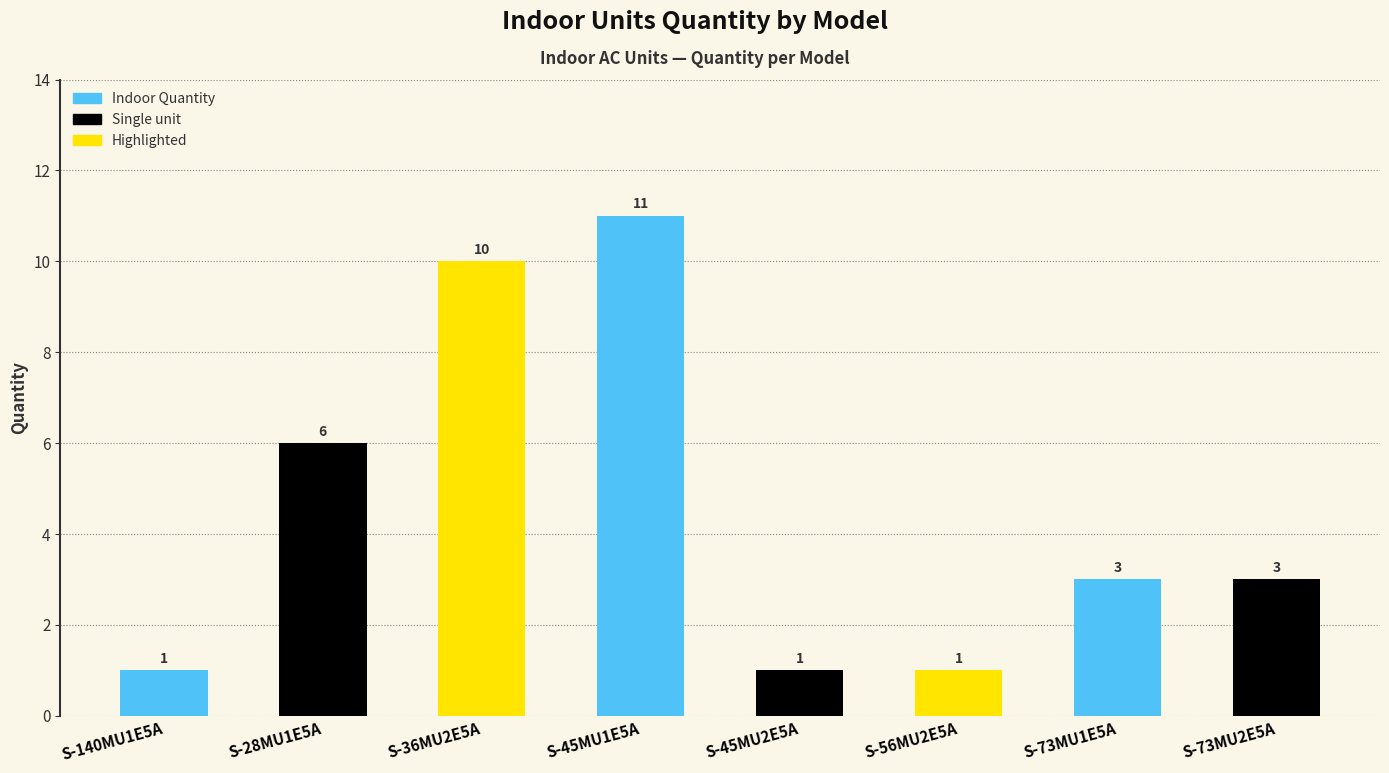

How many bars are there in total?

8